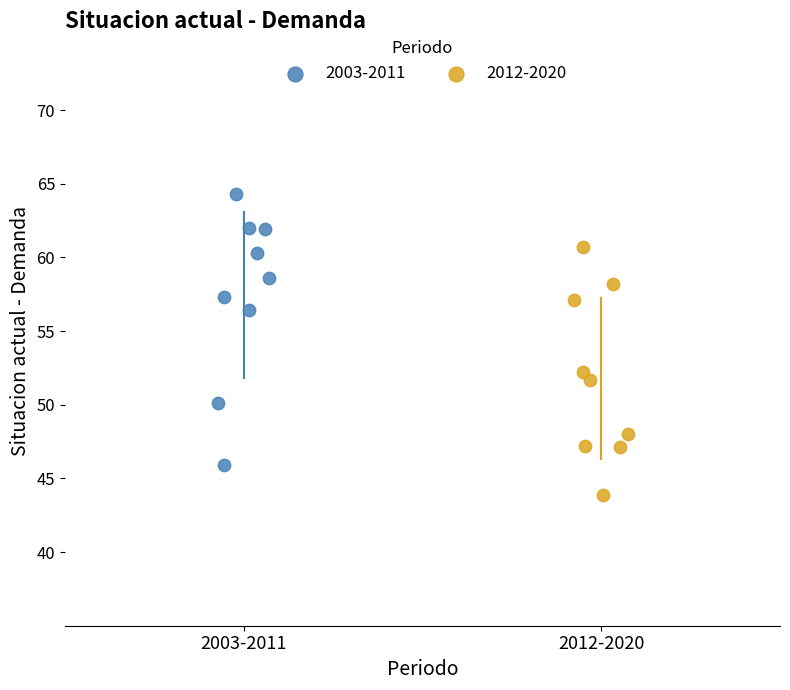

Which series has the widest spread of Y values?

2003-2011